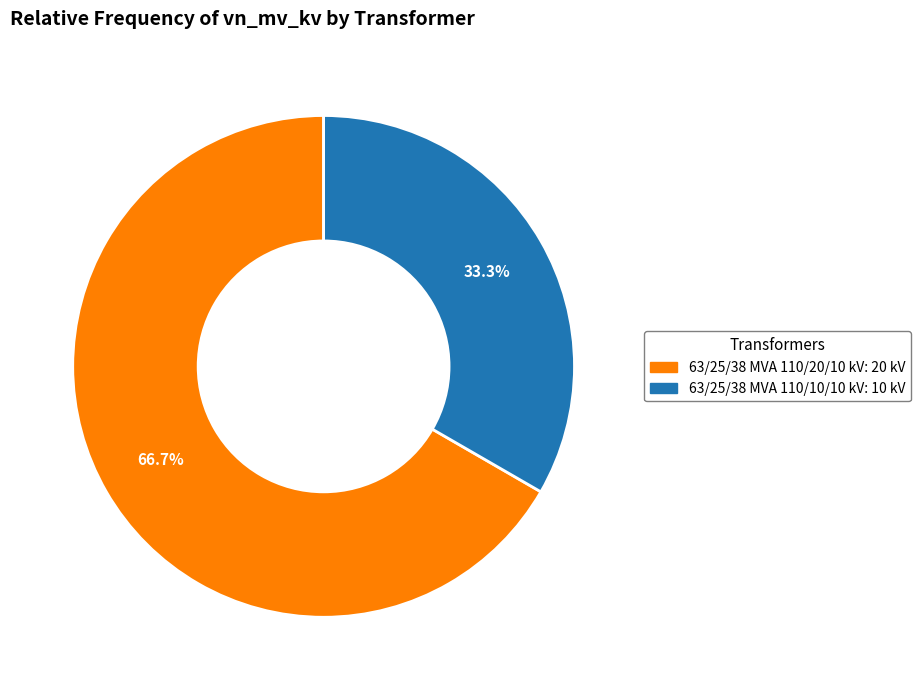

True or false: 63/25/38 MVA 110/10/10 kV accounts for 40% of the total.

False